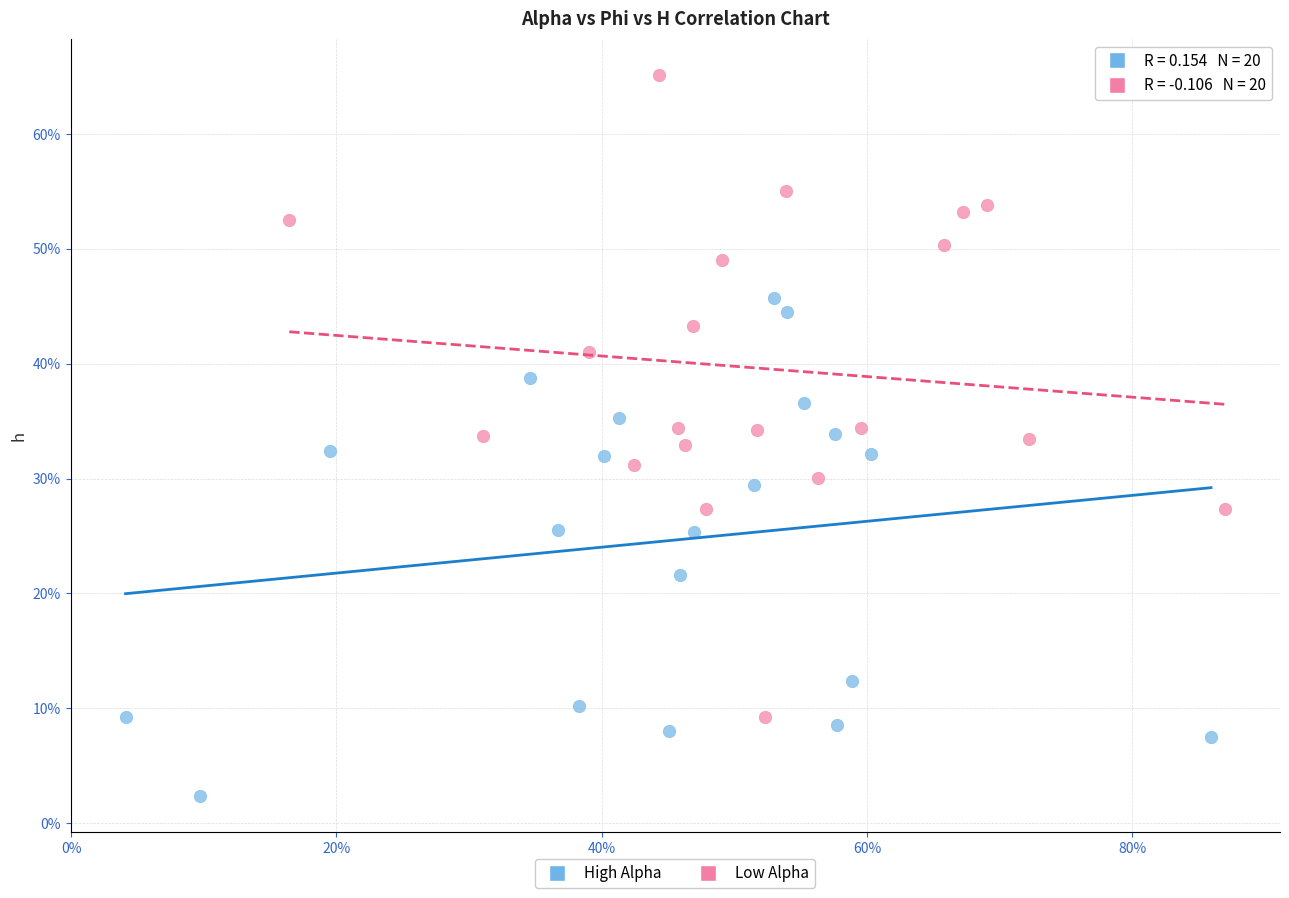

Which series has the largest Y range (max minus min)?

Low Alpha